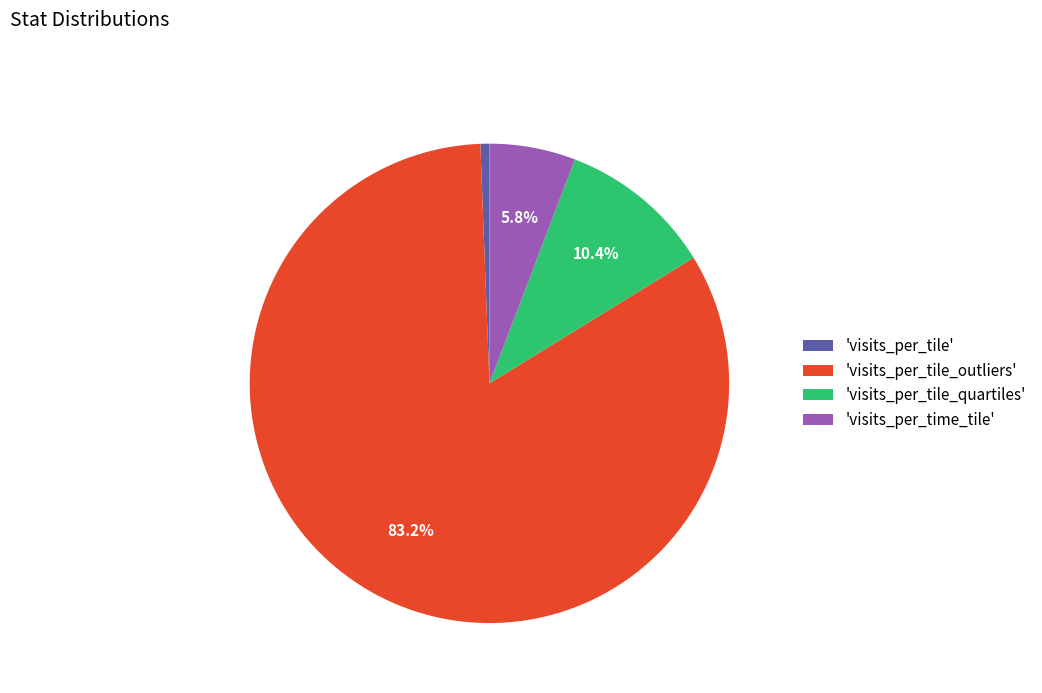

Which category has the biggest portion of the pie?

'visits_per_tile_outliers'